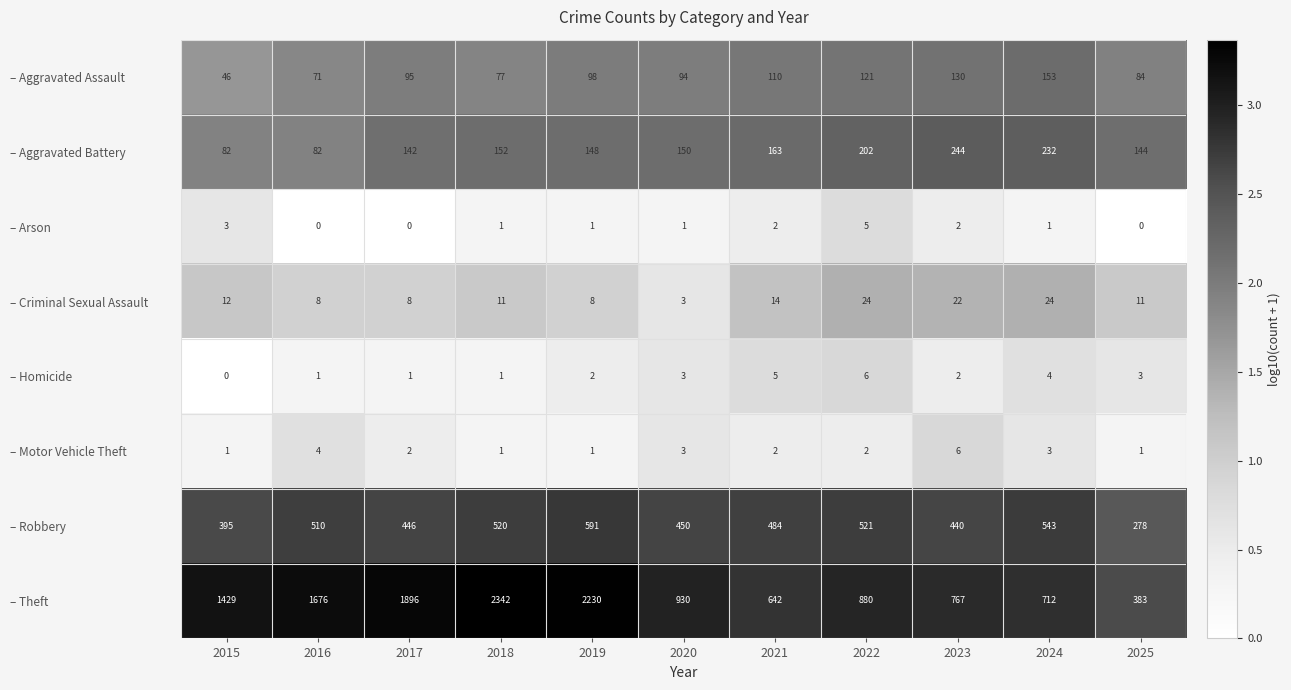

How many categories are shown in the chart?

11